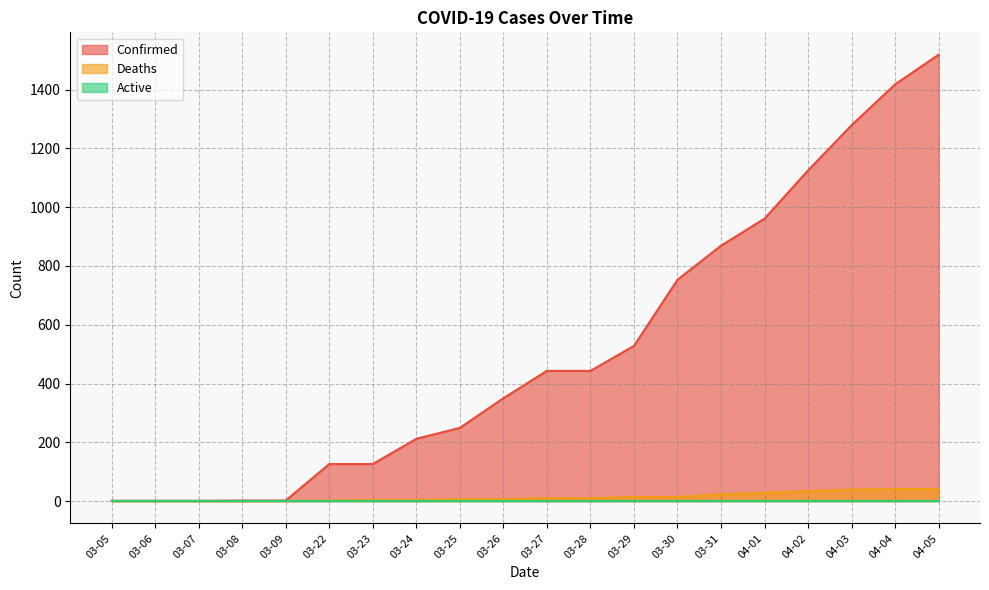

True or false: Confirmed has more than 0 points higher than both neighbors.

False